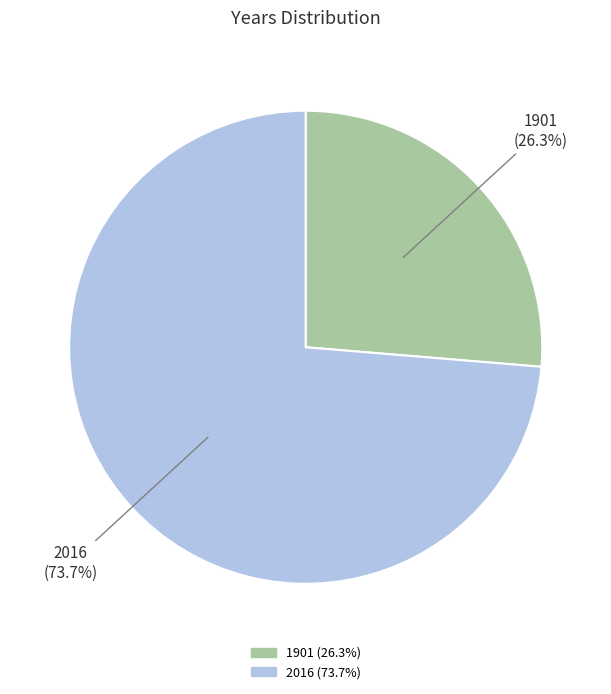

Count the number of slices in the pie.

2